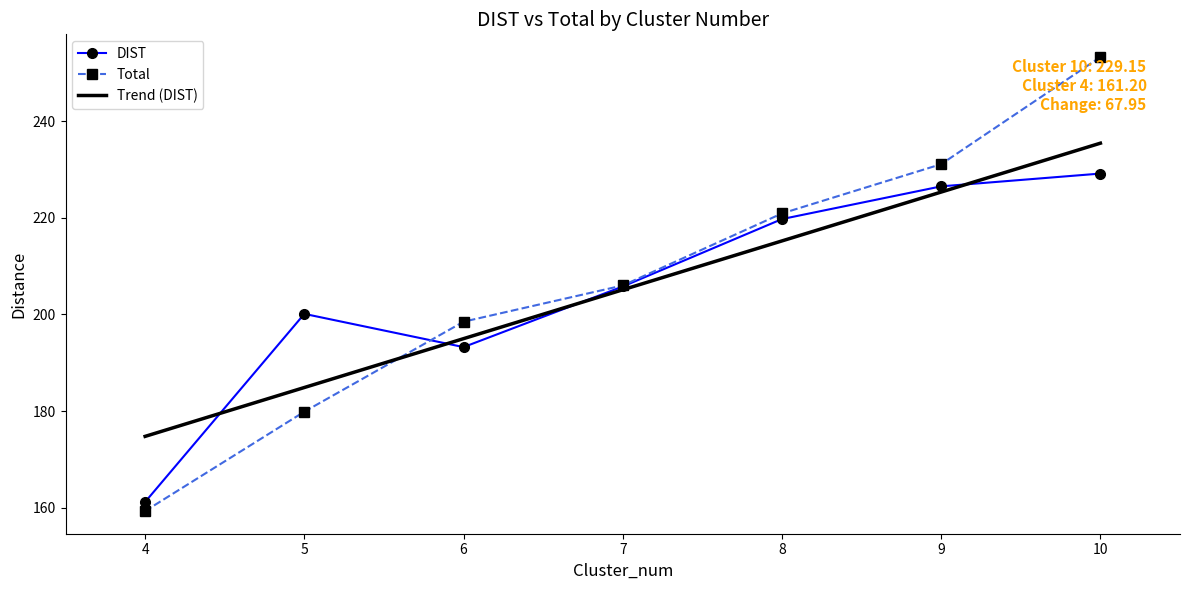

Is this an area chart (filled region under the line)?

No